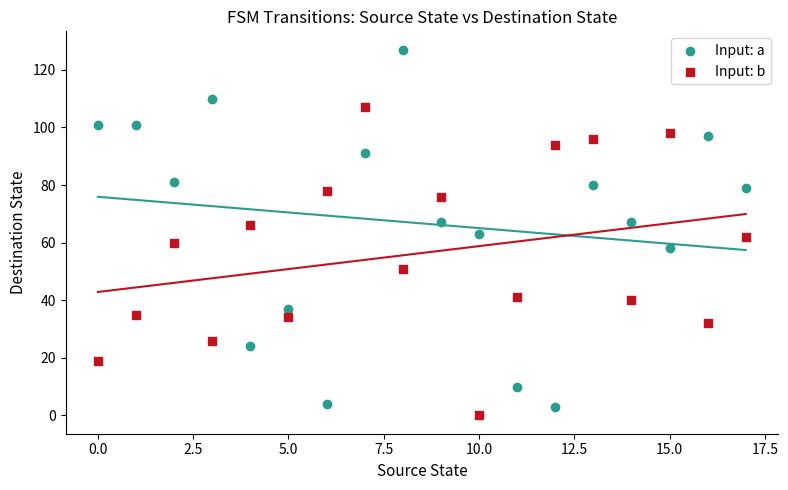

What are all the series names shown in the legend?

Input: a, Input: b